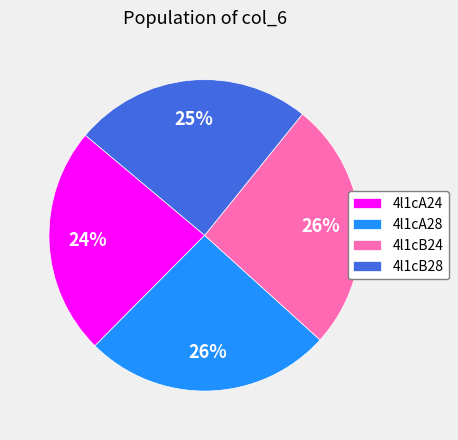

Count the number of slices in the pie.

4